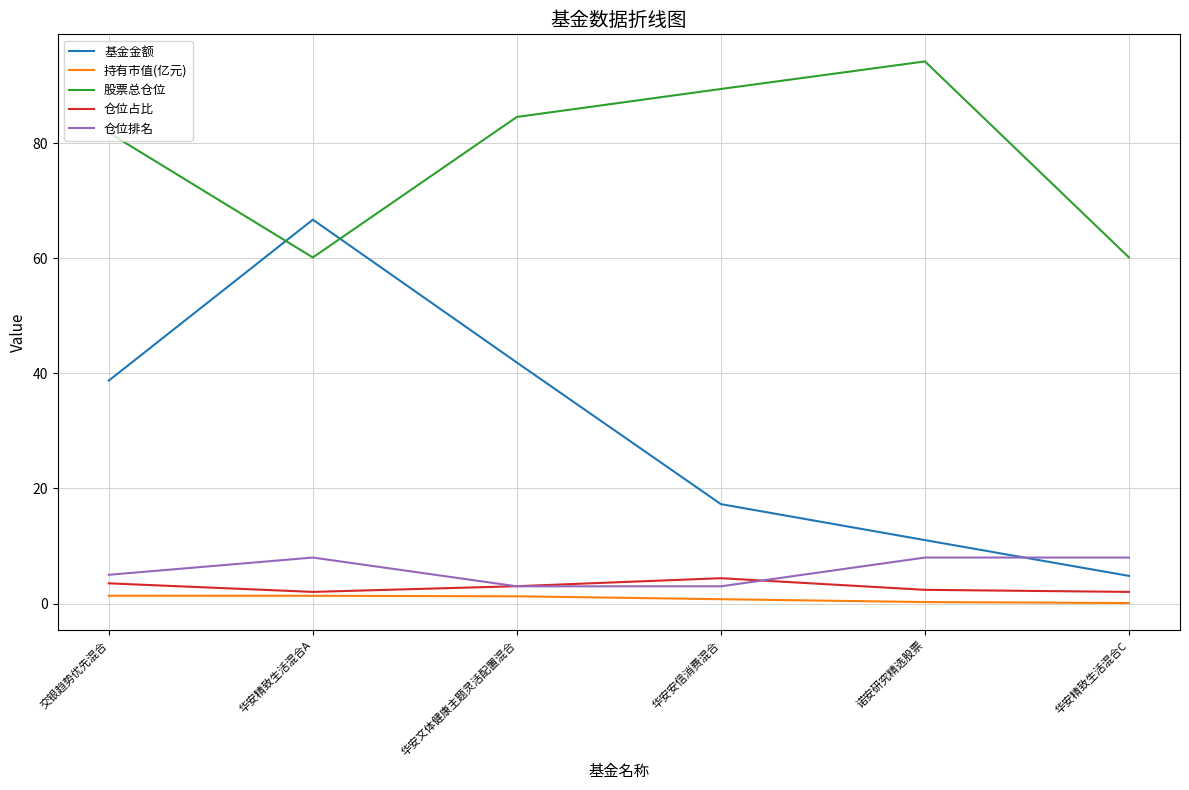

The value of 基金金额 at 诺安研究精选股票 is 17.5. True or false?

False